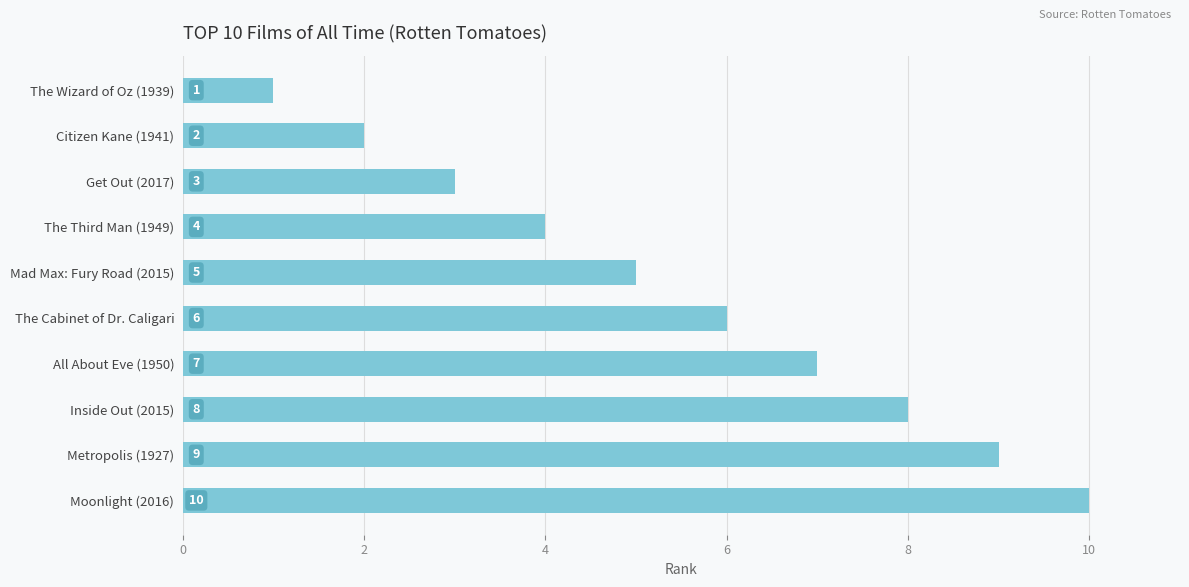

What is the change in value from The Third Man (1949) to Inside Out (2015)?

+4